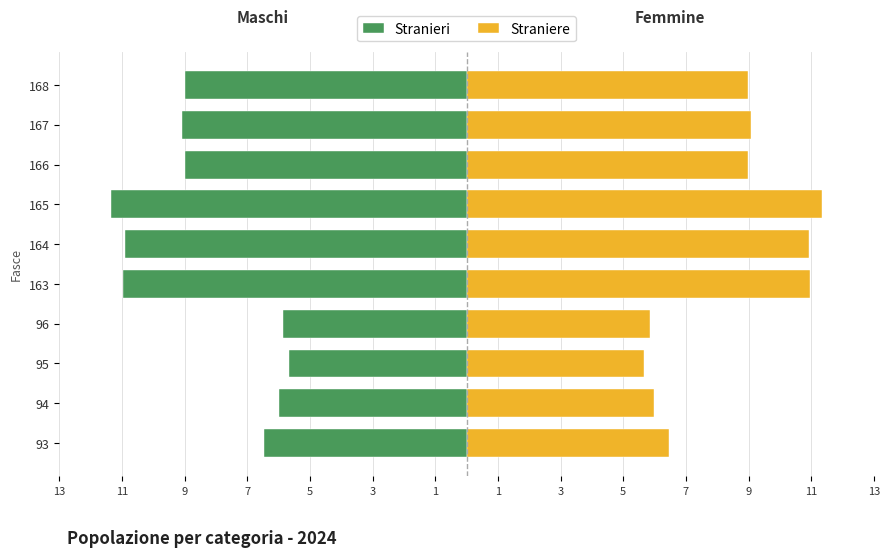

Which series has the widest spread of values?

Stranieri